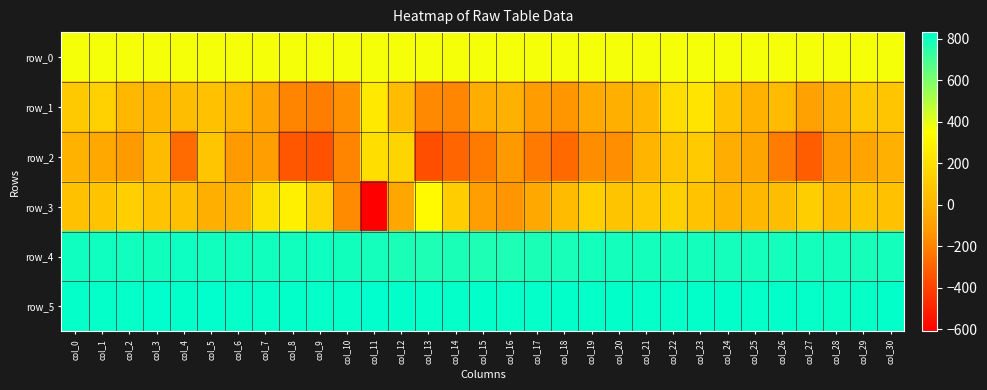

Reading left to right, list all the values displayed in this chart.

row_0: 367.2	367.3	367.3	367.3	367.4	367.4	367.5	367.5	367.5	367.6	367.6	367.7	367.7	367.8	367.8	367.9	367.9	368.0	368.0	368.1	368.1	368.2	368.2	368.3	368.3	368.4	368.4	368.4	368.5	368.6	368.6
row_1: 100.0	138.0	17.0	9.0	41.0	63.0	14.0	-76.0	-192.0	-210.0	-153.0	251.0	36.0	-176.0	-185.0	-34.0	-14.0	-108.0	-134.0	-44.0	-24.0	17.0	191.0	226.0	72.0	-6.0	33.0	-90.0	-16.0	97.0	82.0
row_2: -2.0	-51.0	-122.0	33.0	-270.0	84.0	-118.0	-105.0	-336.0	-351.0	-188.0	196.0	158.0	-363.0	-289.0	-221.0	-126.0	-224.0	-277.0	-163.0	-160.0	6.0	79.0	103.0	-32.0	-67.0	-216.0	-316.0	-118.0	-75.0	-21.0
row_3: 62.0	71.0	128.0	73.0	59.0	-22.0	-16.0	213.0	284.0	153.0	-172.0	-609.0	-59.0	329.0	117.0	-102.0	-142.0	-55.0	34.0	126.0	77.0	94.0	131.0	72.0	4.0	19.0	42.0	125.0	35.0	77.0	61.0
row_4: 801.0	801.0	798.0	795.0	803.0	799.0	798.0	800.0	799.0	803.0	795.0	789.0	783.0	775.0	781.0	777.0	776.0	779.0	785.0	792.0	792.0	793.0	791.0	793.0	791.0	791.0	791.0	794.0	794.0	786.0	792.0
row_5: 822.0	821.0	822.0	831.0	824.0	829.0	821.0	820.0	823.0	820.0	822.0	831.0	824.0	820.0	820.0	826.0	821.0	822.0	823.0	821.0	826.0	820.0	820.0	824.0	828.0	821.0	825.0	822.0	815.0	819.0	824.0